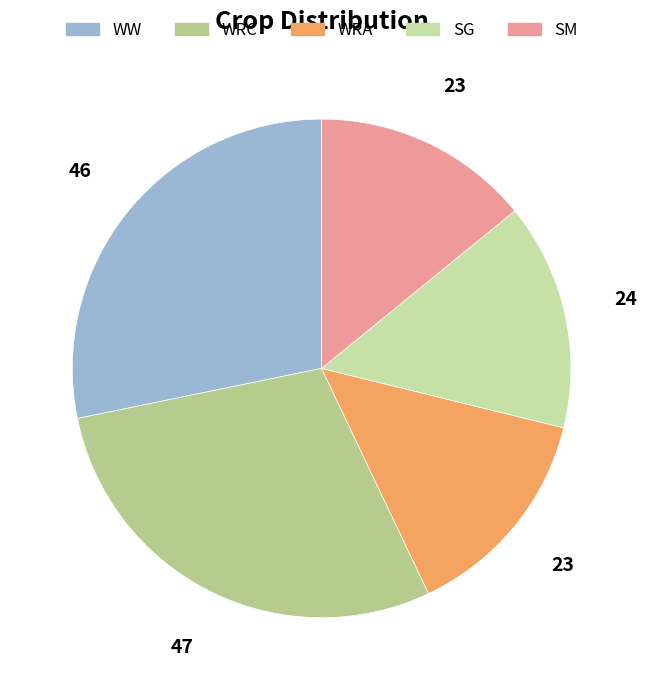

Count the number of slices in the pie.

5